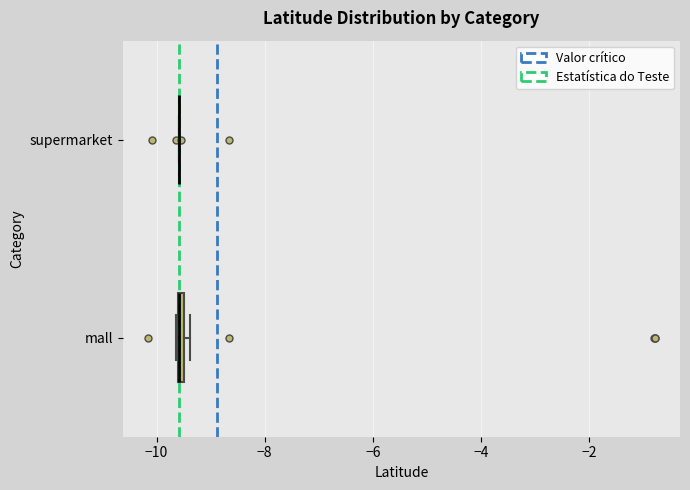

Where is the right edge of the box for mall on the x-axis? The values are not printed on the chart, so give them approximately, as read against the axis.

-9.4